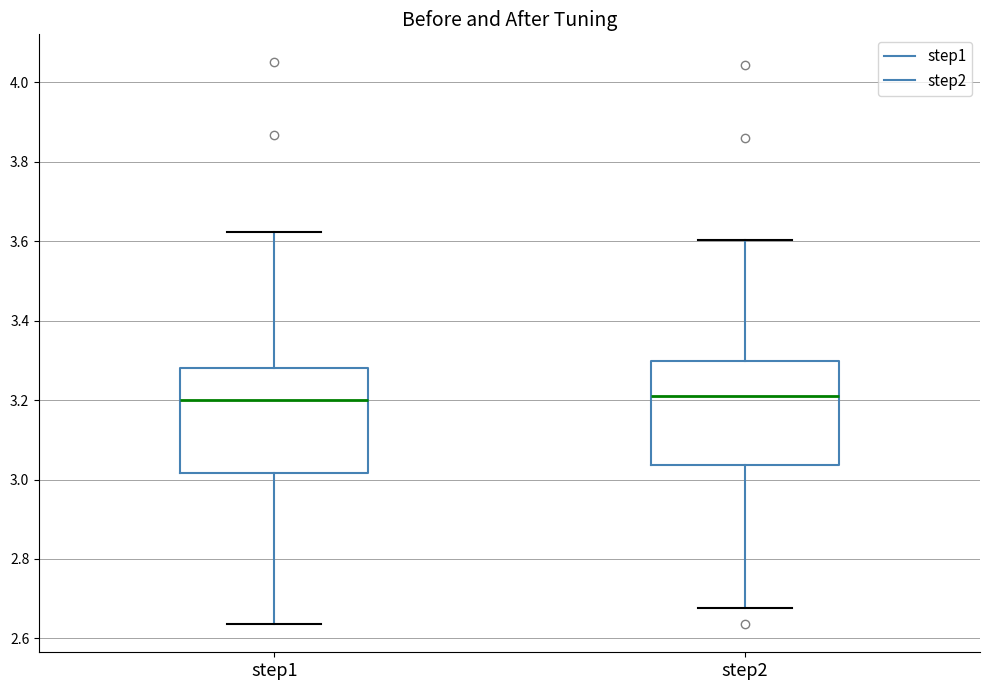

Reading left to right, transcribe this box plot: for each box, give where its median line is, the range the box spans, and where its two whiskers end, as read against the y-axis. The values are not printed on the chart, so give them approximately, as read against the axis.

step1: median 3.20, box 3.02 to 3.28, whiskers 2.64 to 3.62
step2: median 3.22, box 3.04 to 3.30, whiskers 2.68 to 3.60